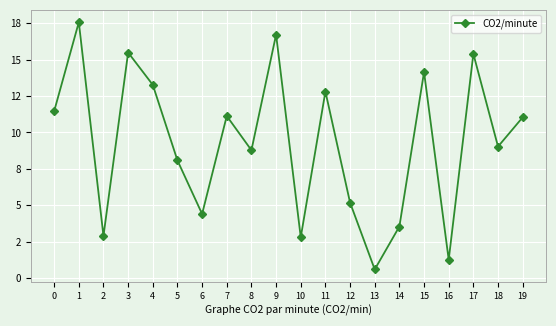

Is it true that the value at 3 is 22.3?

False